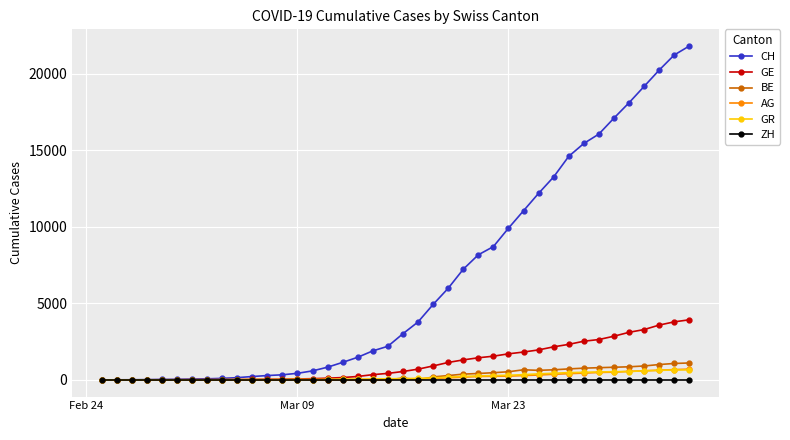

Which series has the largest range (max minus min)?

CH